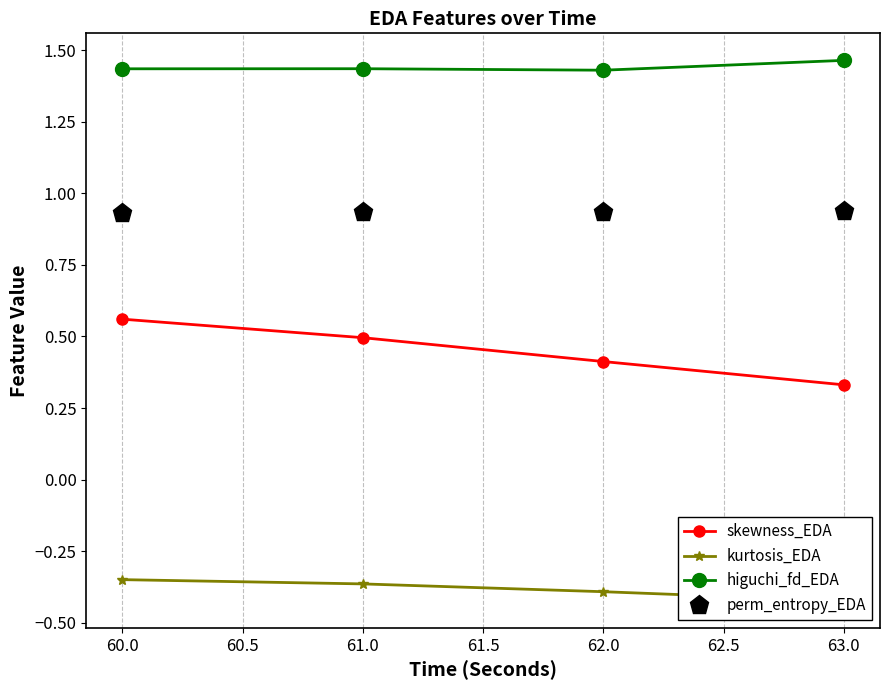

True or false: skewness_EDA has a value of 0.4 at 62.0.

True